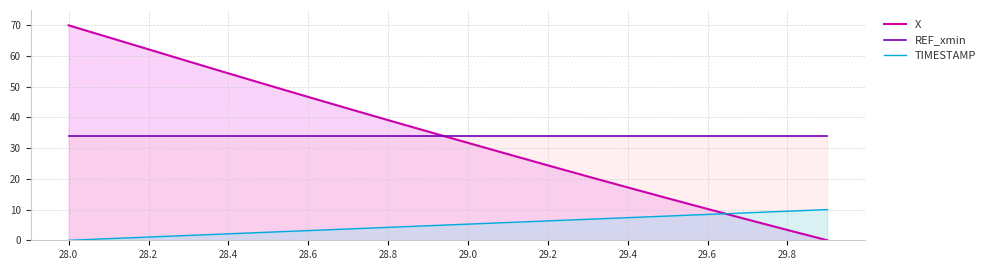

After their last crossing, which series has the higher values: REF_xmin or X?

REF_xmin